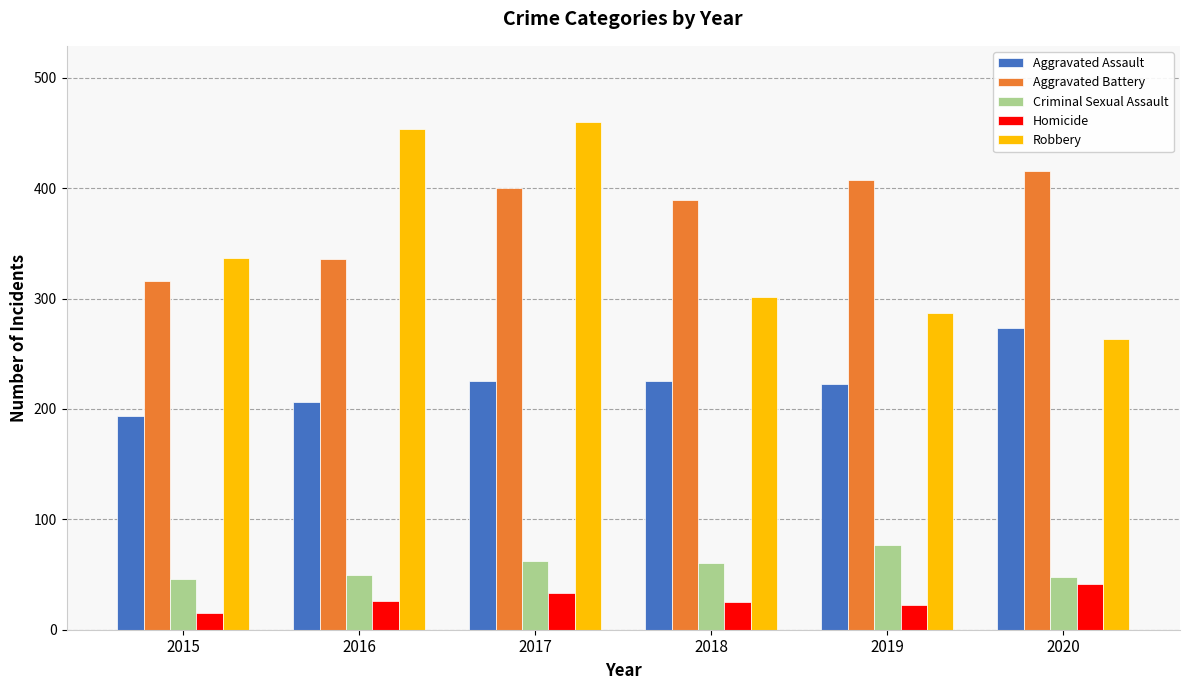

Rank the categories by Aggravated Battery value from lowest to highest.

2015, 2016, 2018, 2017, 2019, 2020